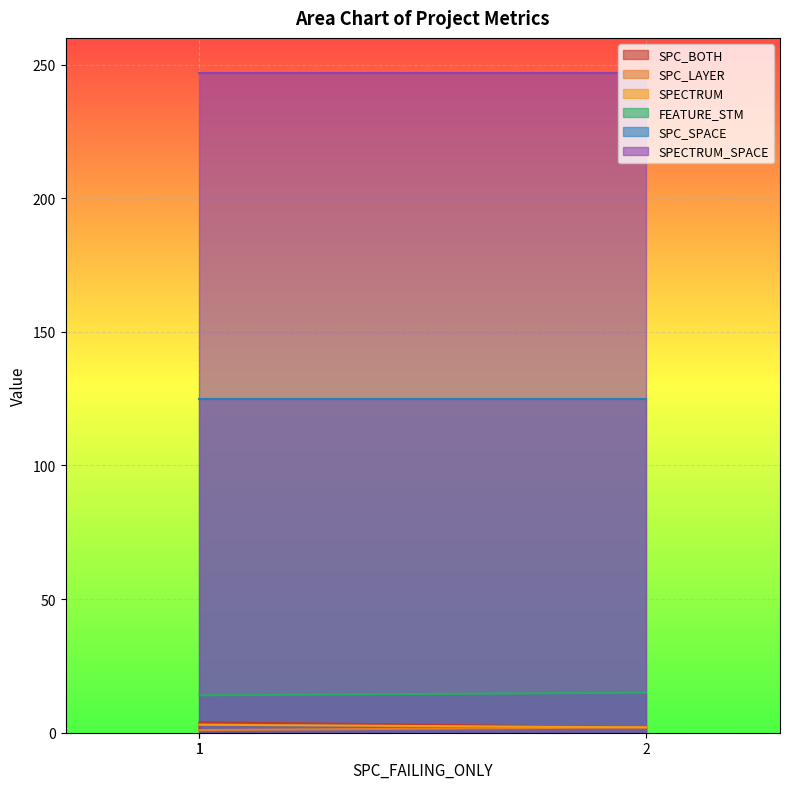

At which category is the sum across all series the highest?

1